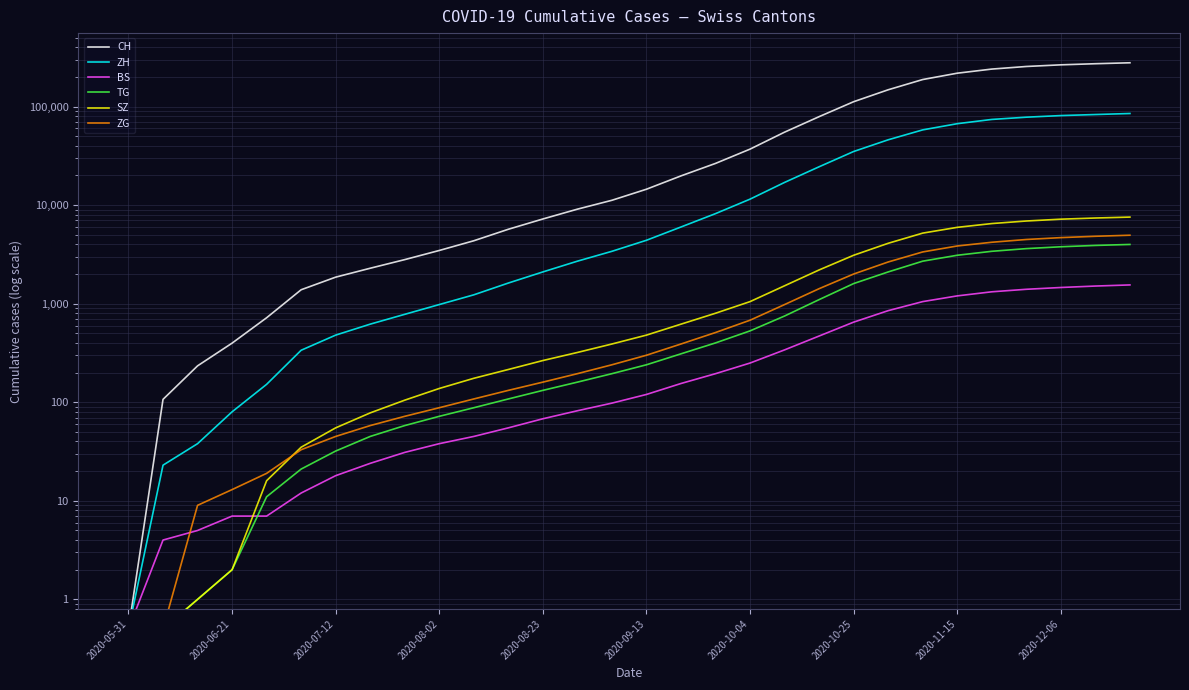

The CH series shows 404244.9 at 28. True or false?

False